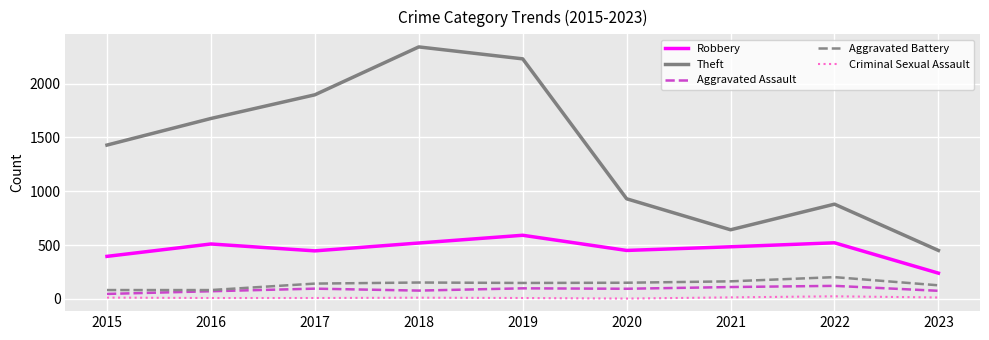

Which series has the largest range (max minus min)?

Theft